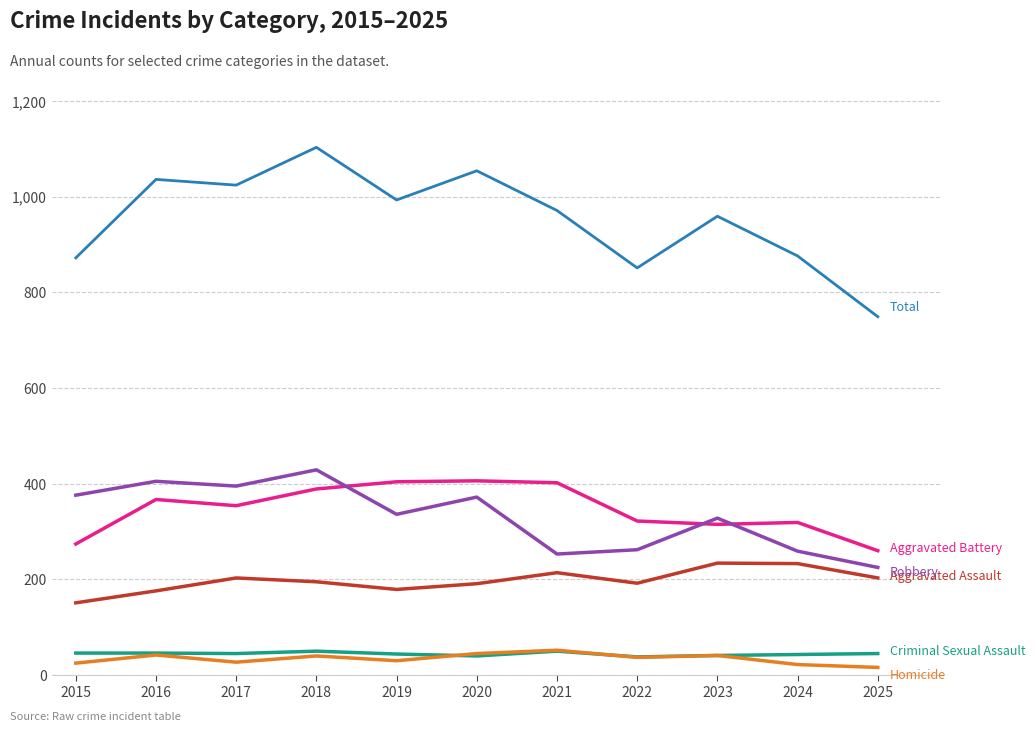

Which label corresponds to the largest value in the chart?

2018